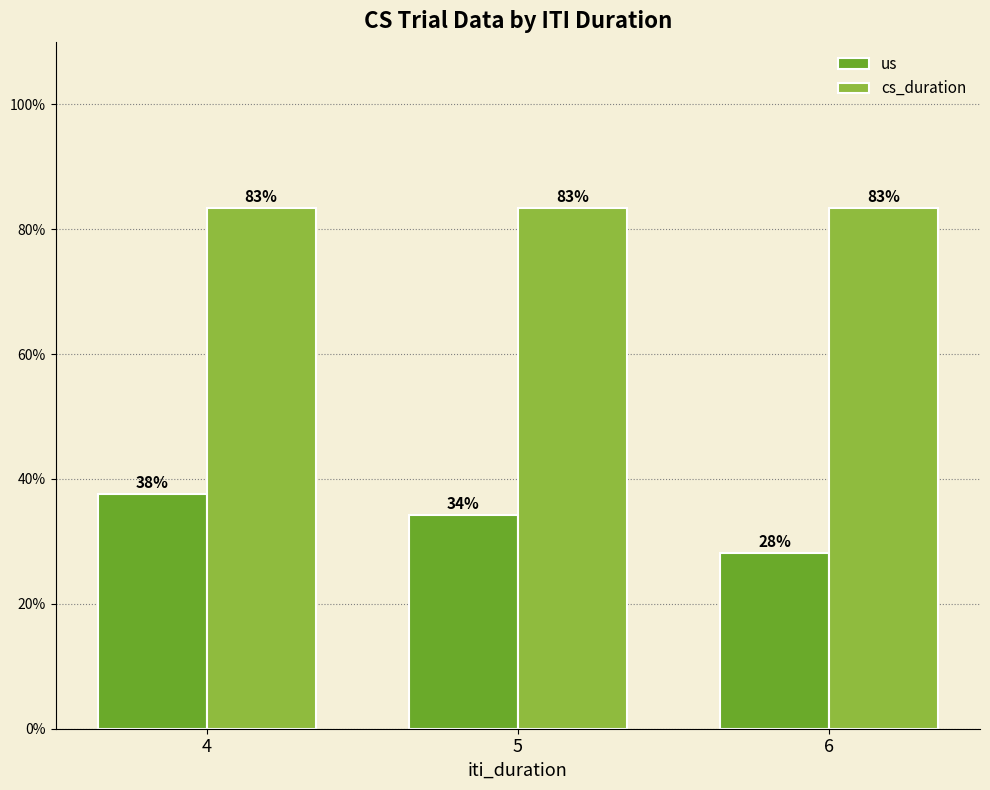

Which category has the lowest value across all series?

6